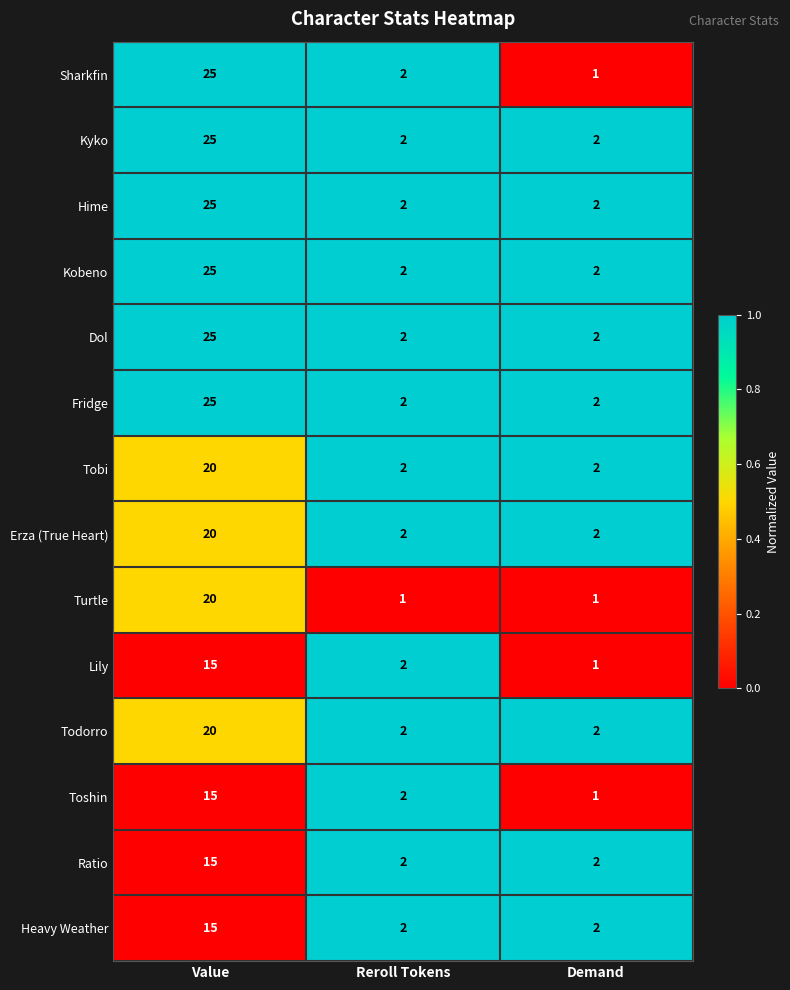

Which series has the widest spread of values?

Sharkfin